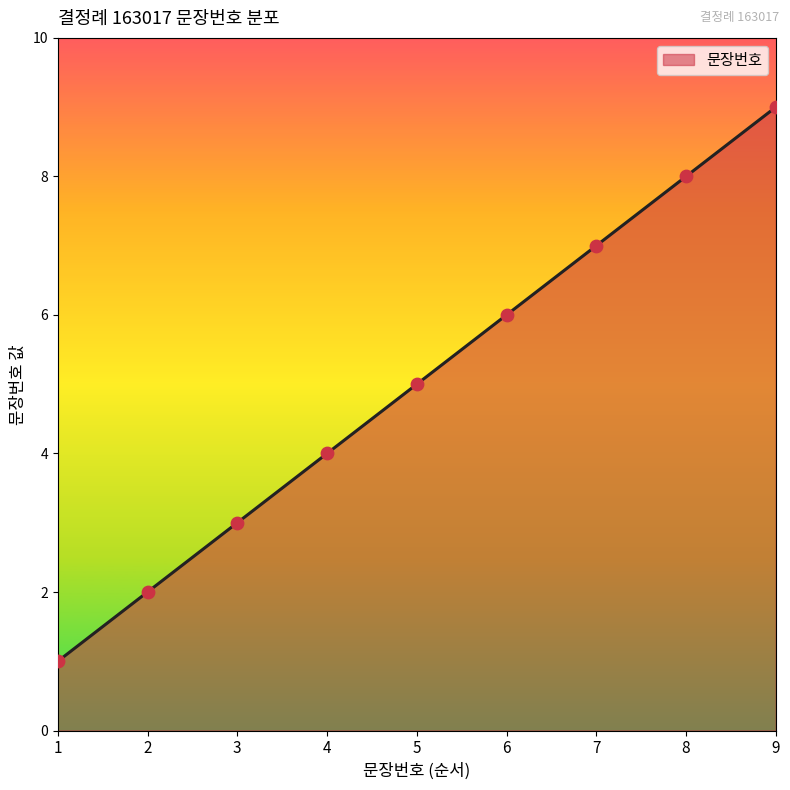

Which has a higher value, 5 or 1?

5